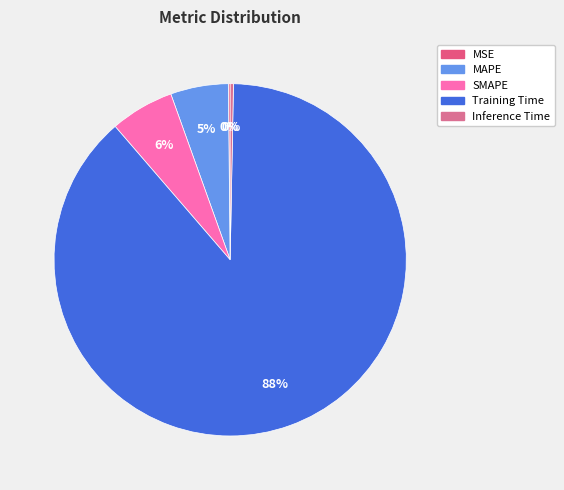

The MSE slice represents 0% of the pie. True or false?

True